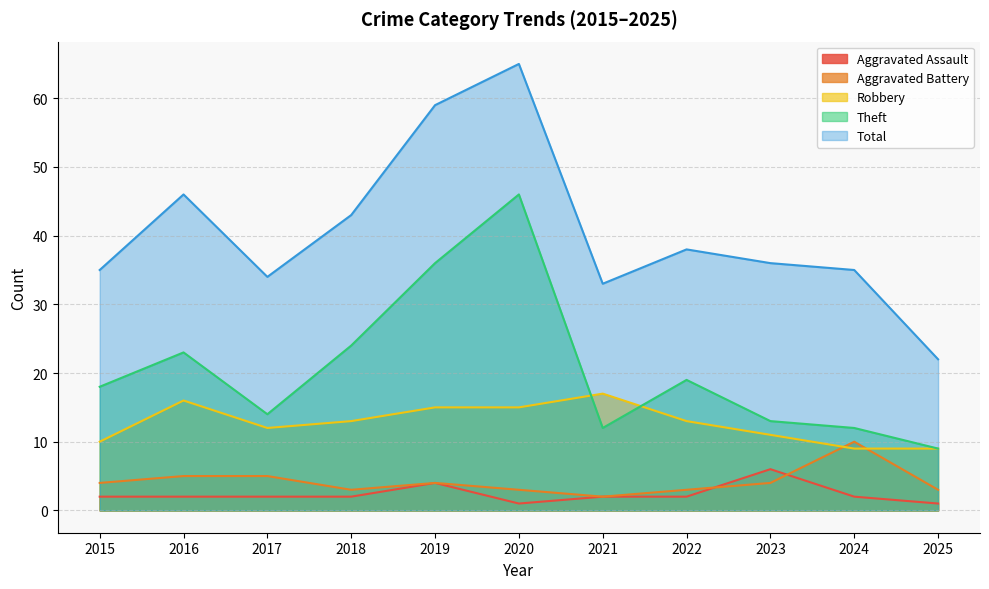

True or false: Total has a value of 59 at 2019.

True